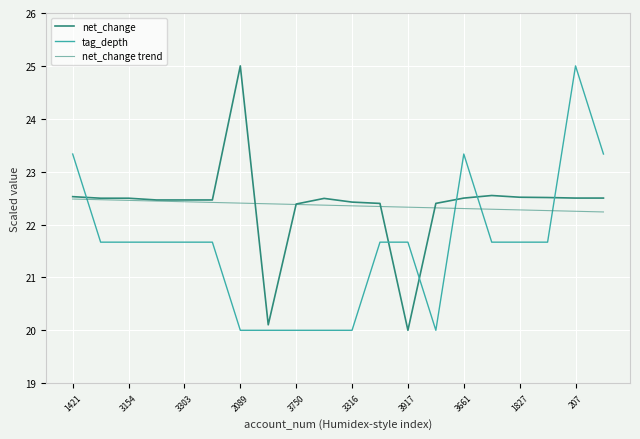

How many lines are shown in the chart?

3